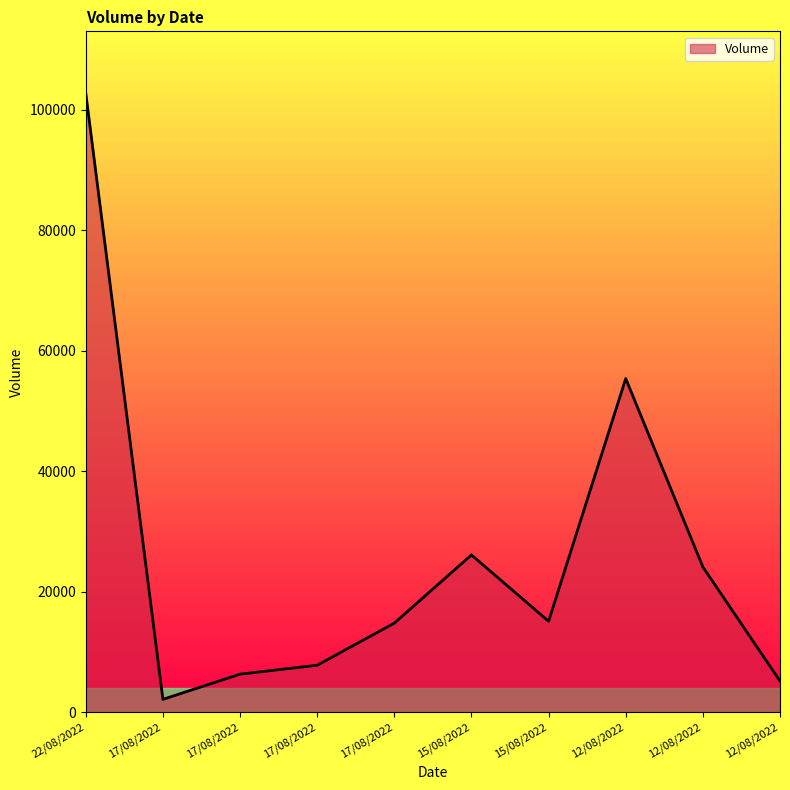

Where does the data first go above 15129?

22/08/2022